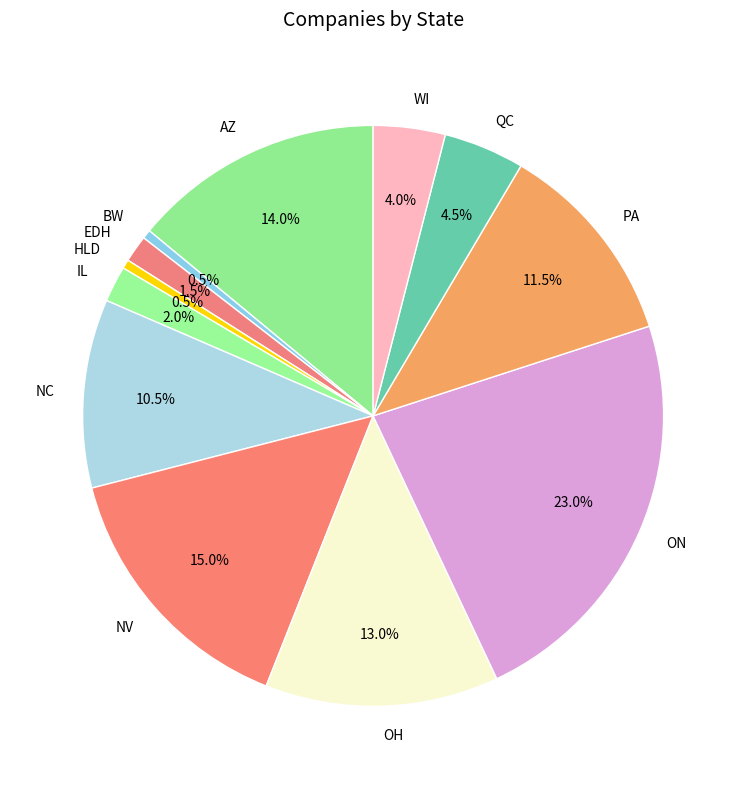

Count the number of slices in the pie.

12